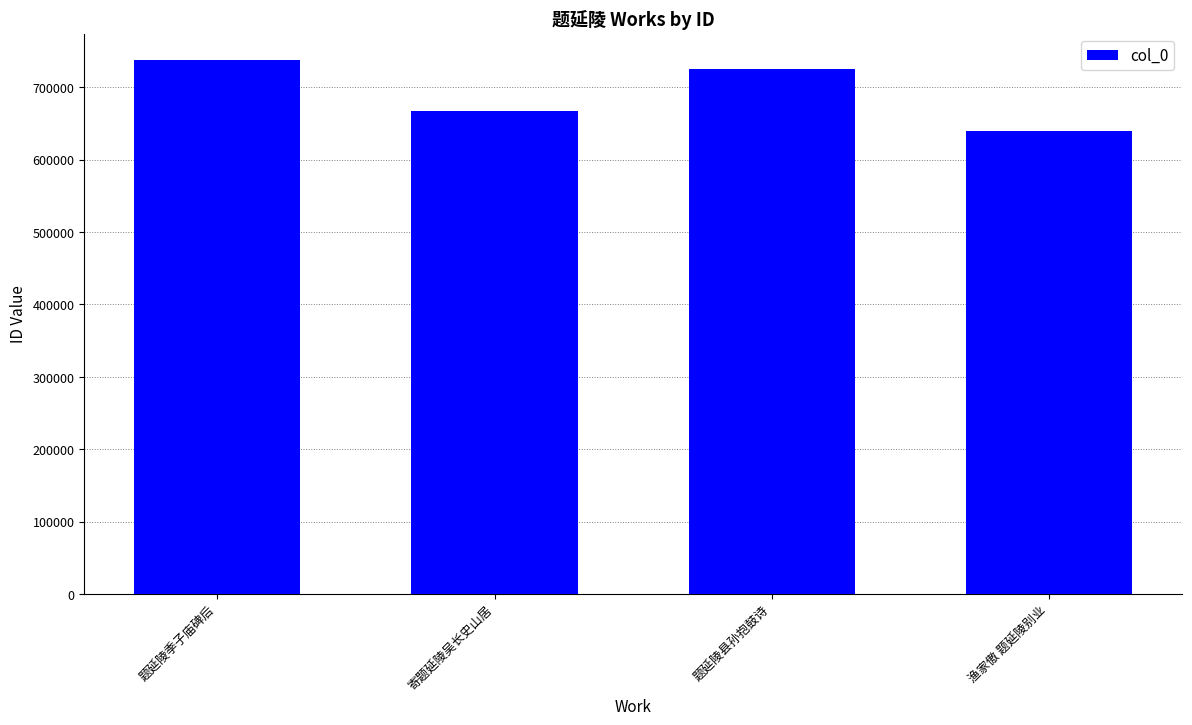

List the labels in order of value, smallest first.

渔家傲 题延陵别业, 寄题延陵吴长史山居, 题延陵县孙抱鼓诗, 题延陵季子庙碑后